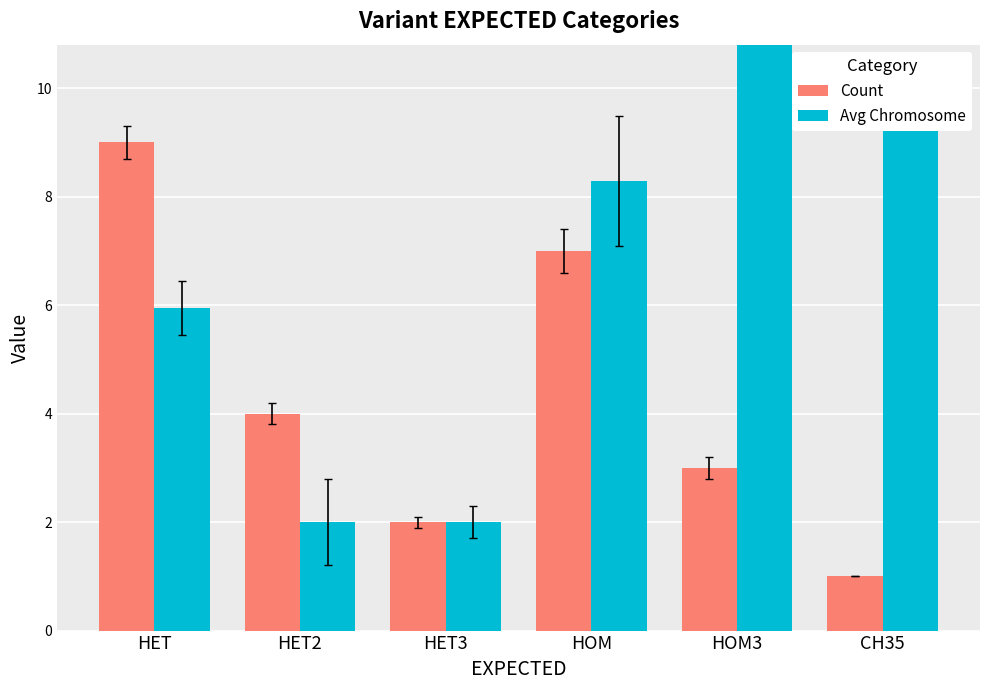

Reading left to right, list all the values displayed in this chart.

Count: HET=9.0	HET2=4.0	HET3=2.0	HOM=7.0	HOM3=3.0	CH35=1.0
Avg Chromosome: HET=5.9	HET2=2.0	HET3=2.0	HOM=8.3	HOM3=14.7	CH35=10.0